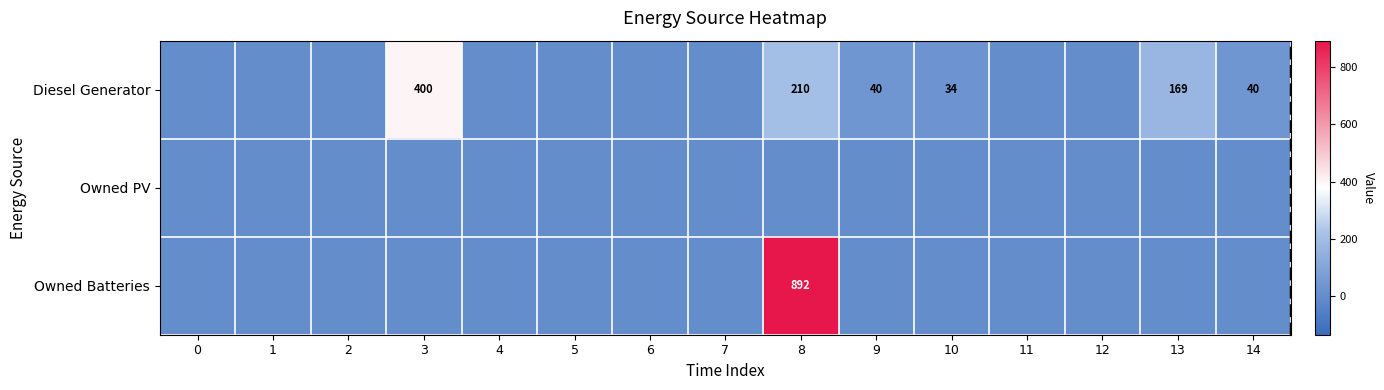

List the labels in order of Diesel Generator value, largest first.

3, 8, 13, 9, 14, 10, 0, 1, 2, 4, 5, 6, 7, 11, 12